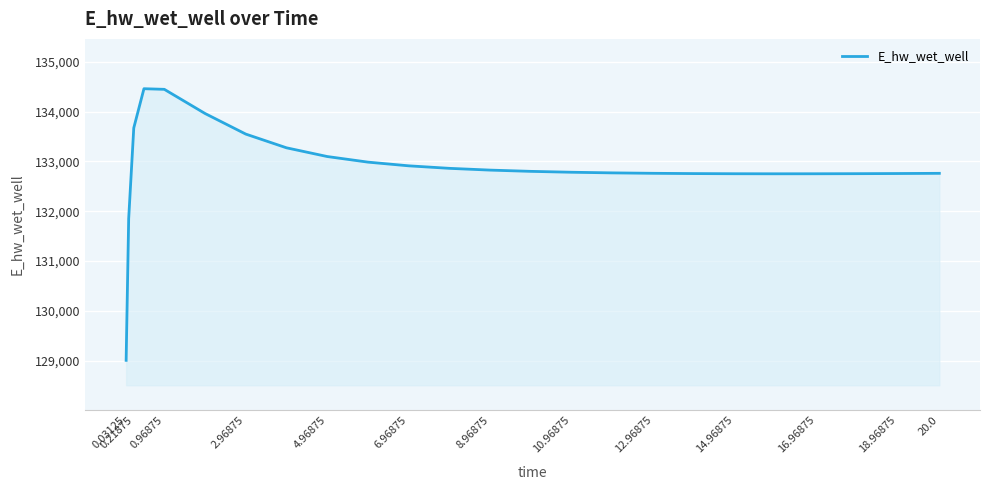

What is the maximum value shown in the chart?

134459.0